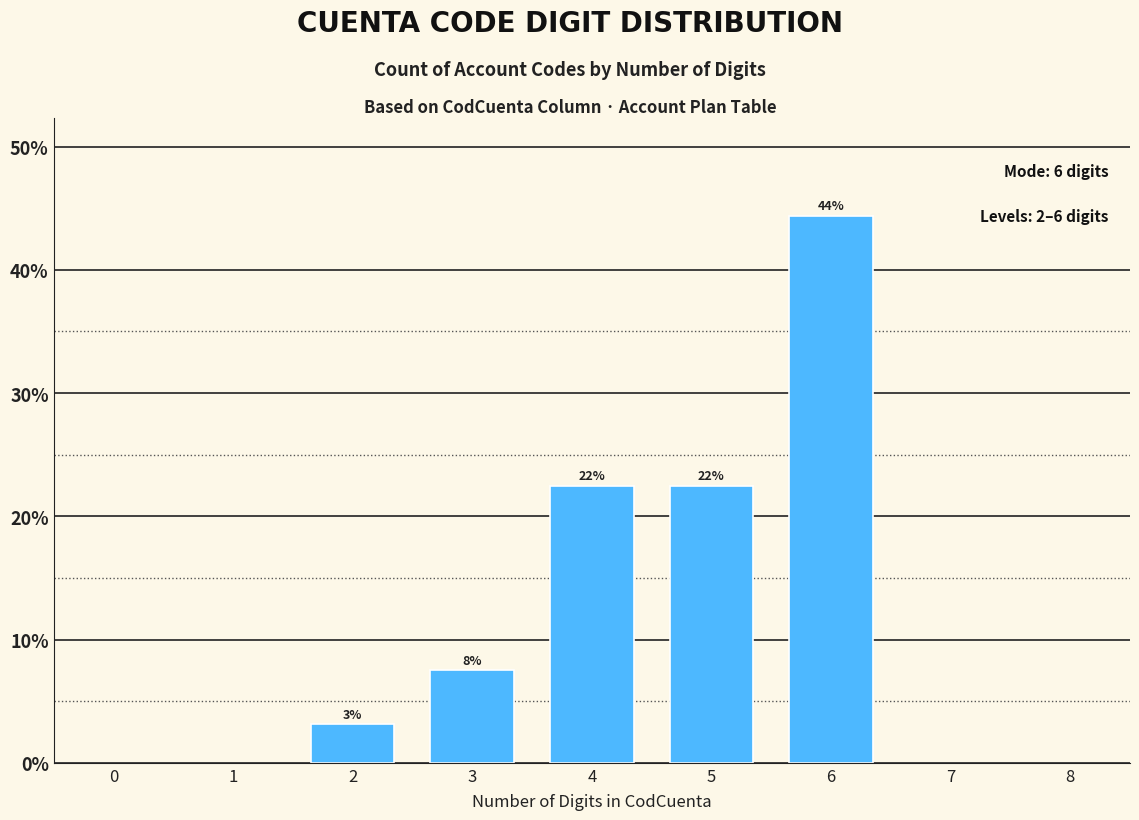

How many bars are there in total?

5